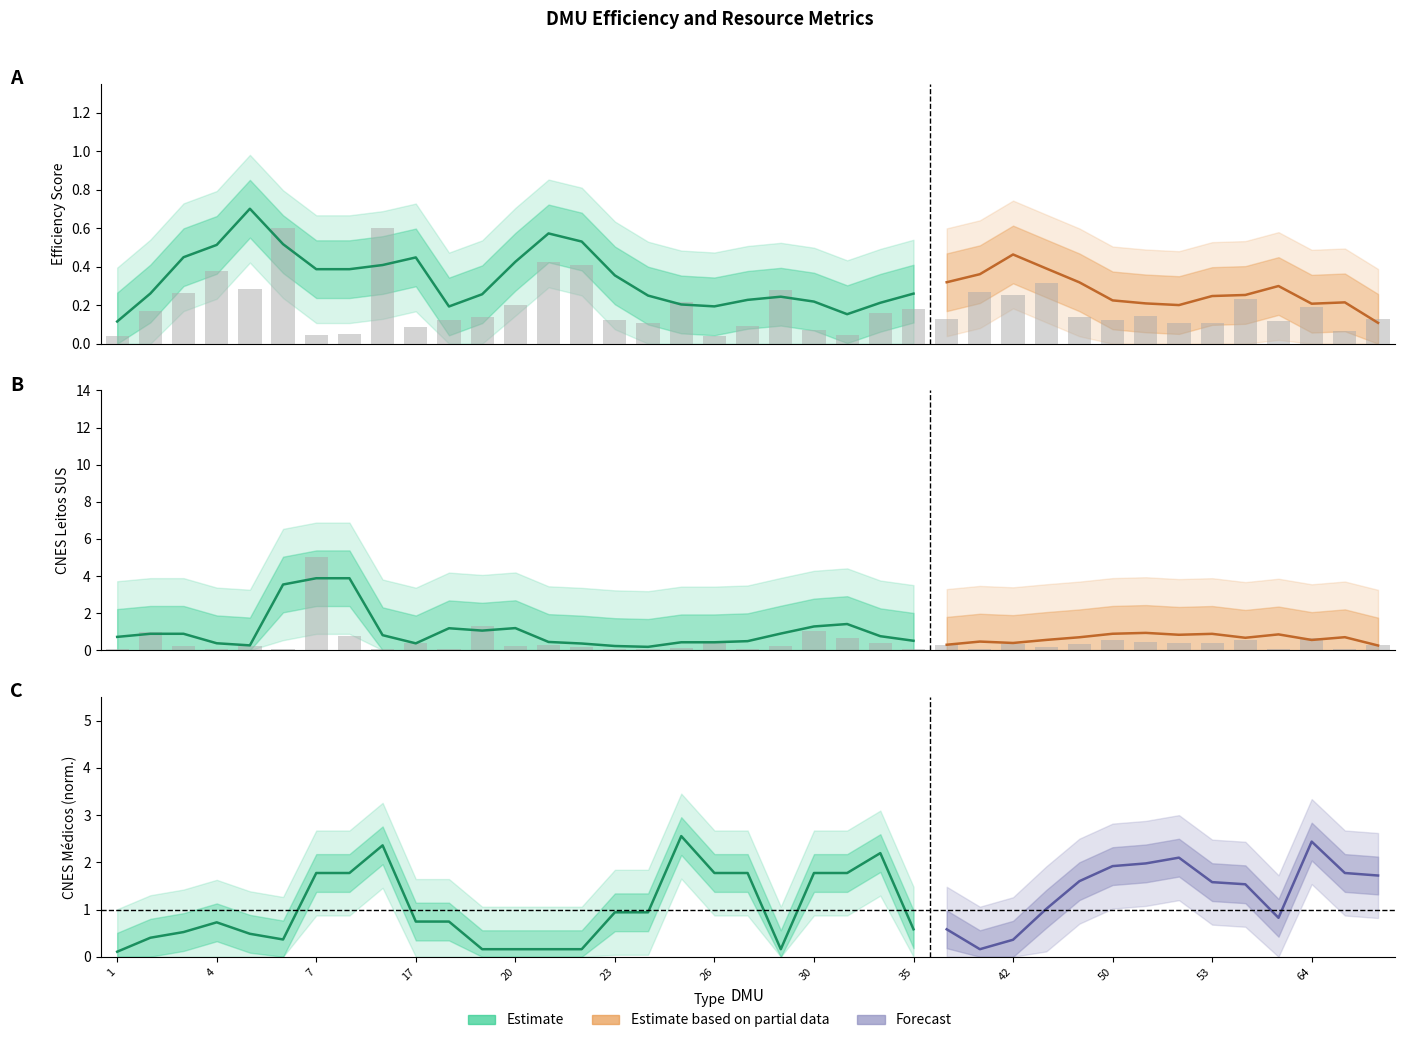

Read the Efficiency value at 66.

0.1